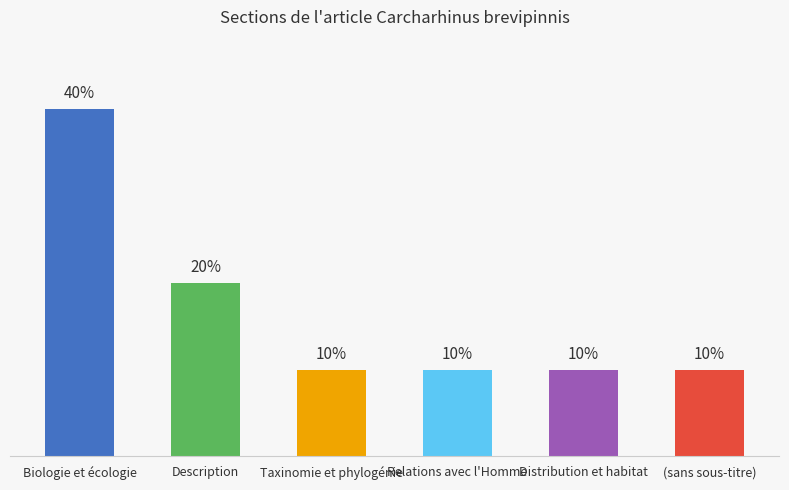

What is the label of the 6th bar from the right?

Biologie et écologie